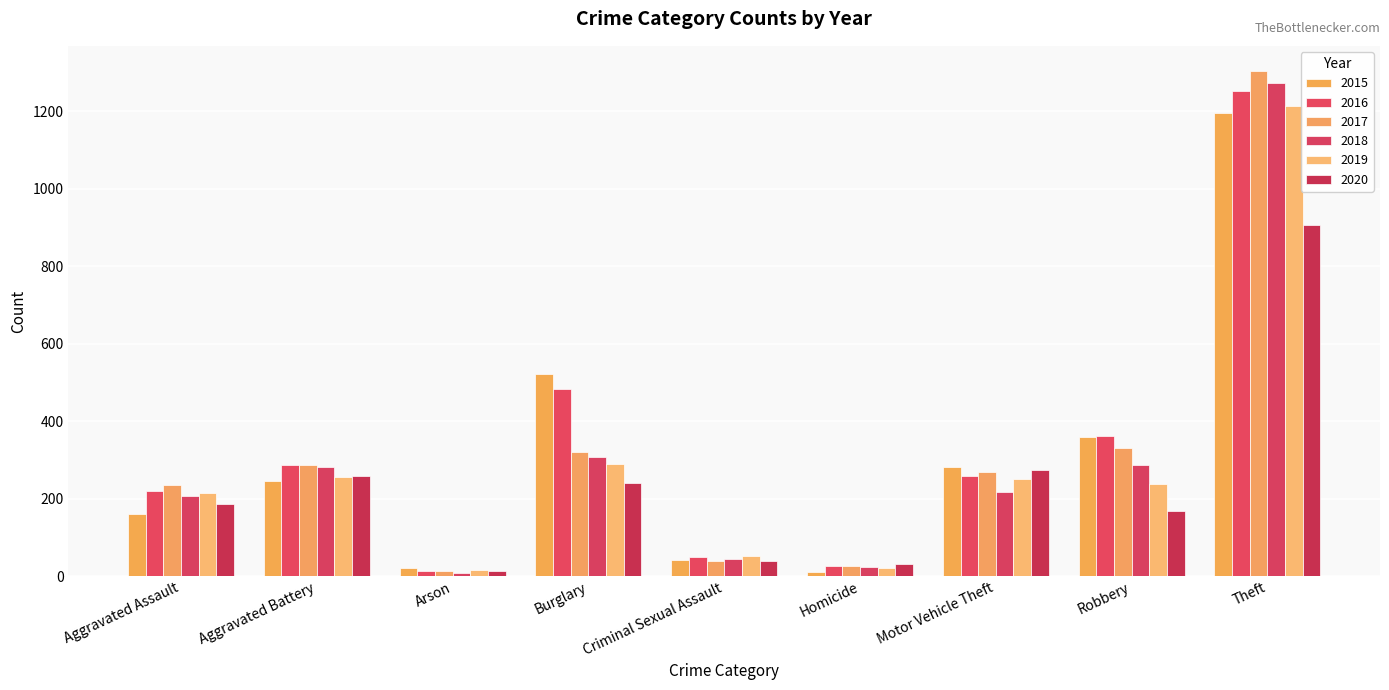

How many series are shown in this chart?

6